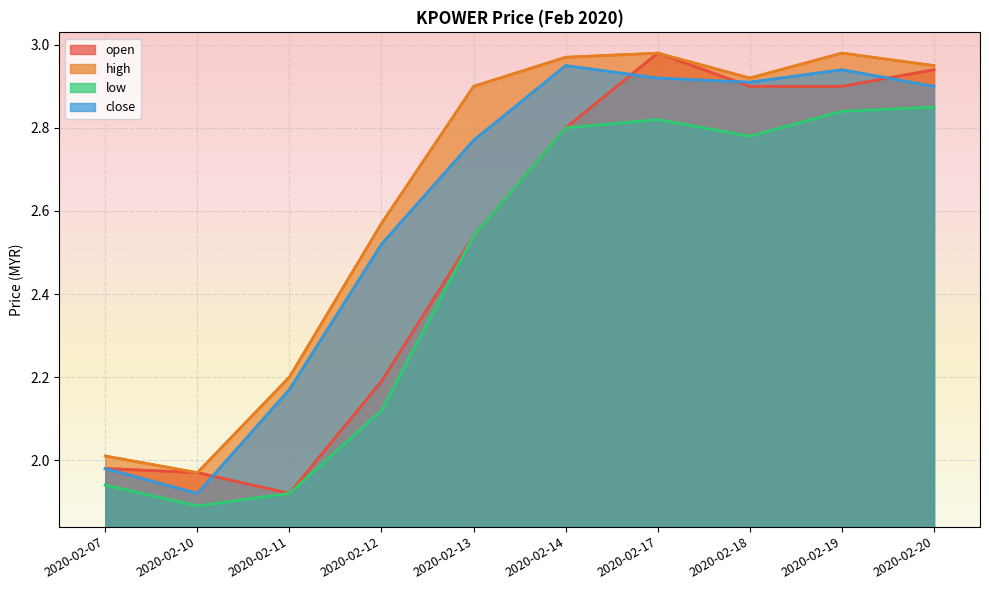

Reading right to left, extract all data points from this chart.

open: 2020-02-20=2.9	2020-02-19=2.9	2020-02-18=2.9	2020-02-17=3.0	2020-02-14=2.8	2020-02-13=2.5	2020-02-12=2.2	2020-02-11=1.9	2020-02-10=2.0	2020-02-07=2.0
high: 2020-02-20=3.0	2020-02-19=3.0	2020-02-18=2.9	2020-02-17=3.0	2020-02-14=3.0	2020-02-13=2.9	2020-02-12=2.6	2020-02-11=2.2	2020-02-10=2.0	2020-02-07=2.0
low: 2020-02-20=2.9	2020-02-19=2.8	2020-02-18=2.8	2020-02-17=2.8	2020-02-14=2.8	2020-02-13=2.5	2020-02-12=2.1	2020-02-11=1.9	2020-02-10=1.9	2020-02-07=1.9
close: 2020-02-20=2.9	2020-02-19=2.9	2020-02-18=2.9	2020-02-17=2.9	2020-02-14=3.0	2020-02-13=2.8	2020-02-12=2.5	2020-02-11=2.2	2020-02-10=1.9	2020-02-07=2.0